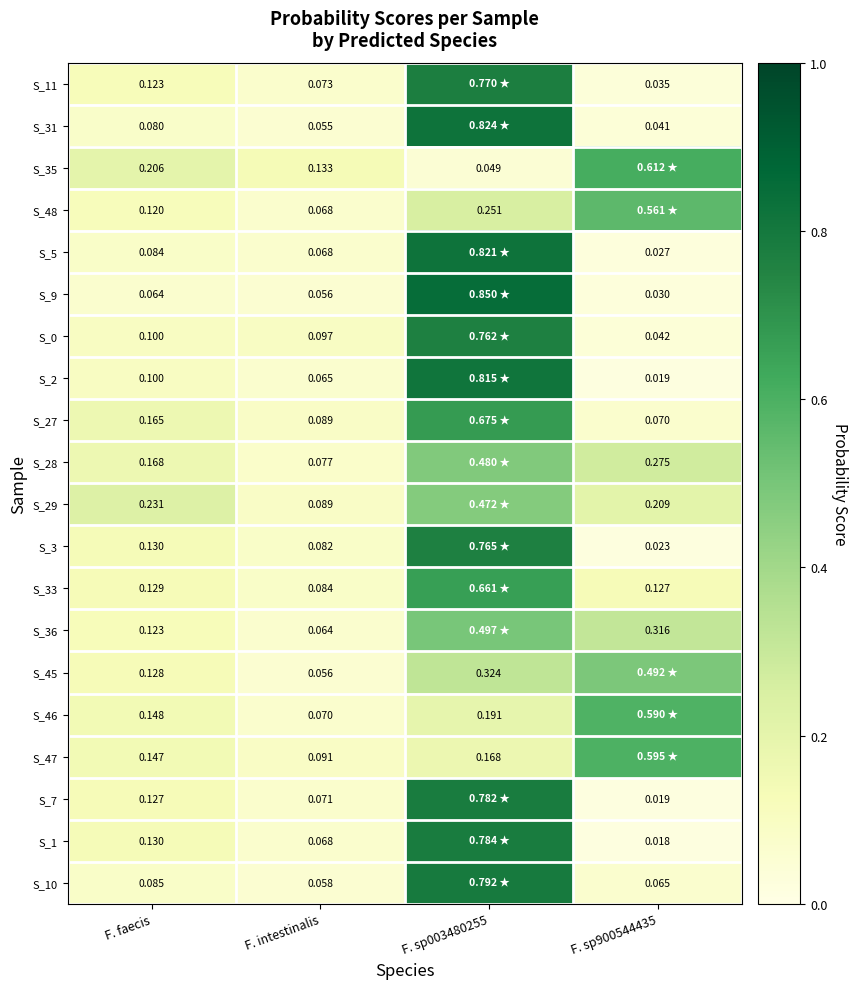

Is the value of S_2 at F. faecis greater than the value of S_45 at F. intestinalis?

Yes